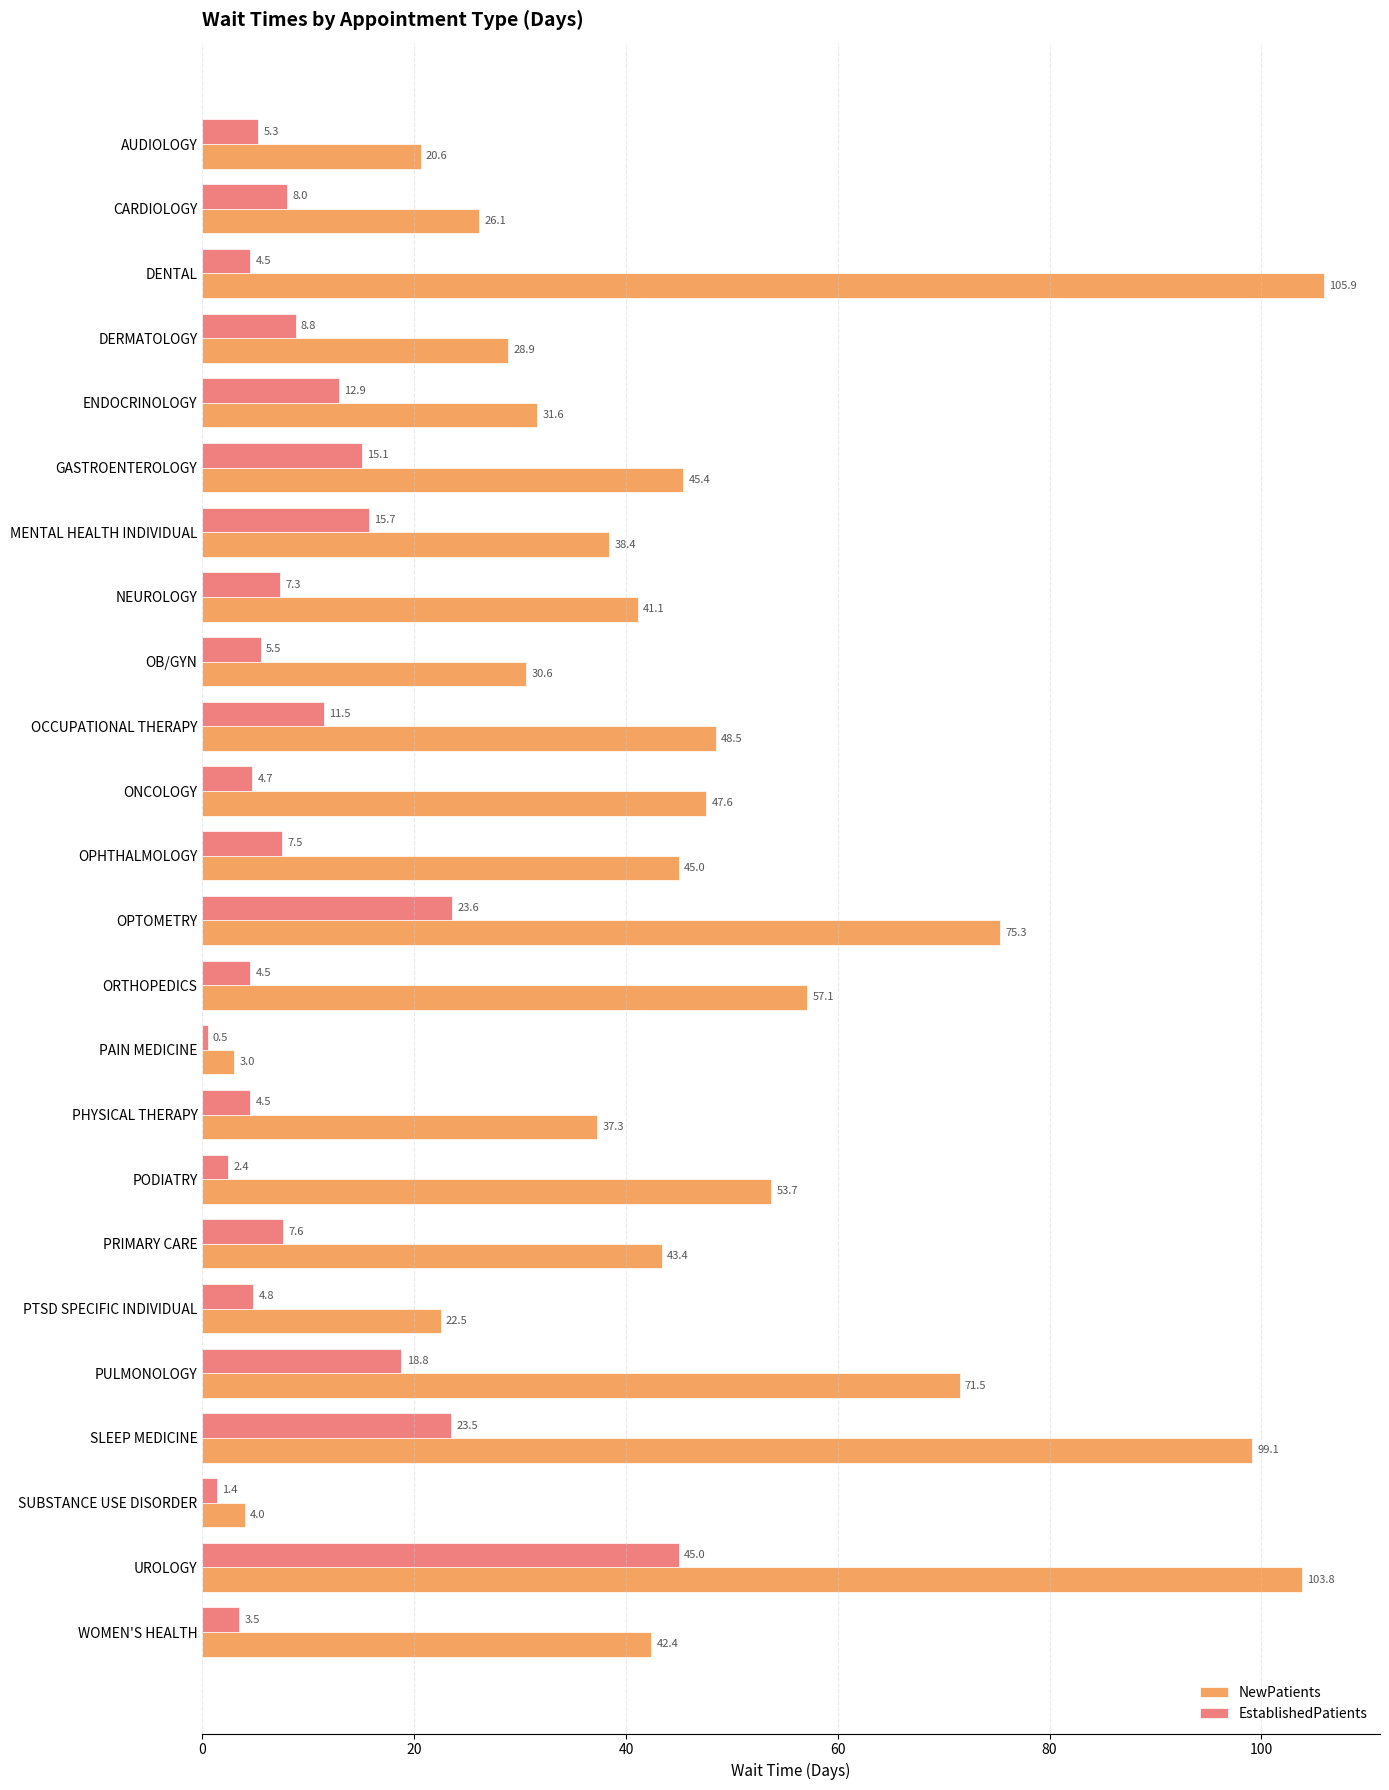

What is the total value across all series at OPHTHALMOLOGY?

52.5